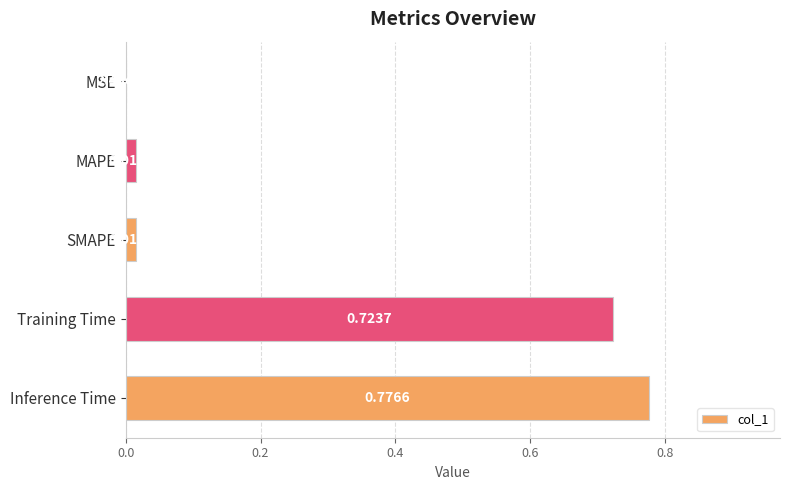

What is the change in value from SMAPE to Inference Time?

+0.8